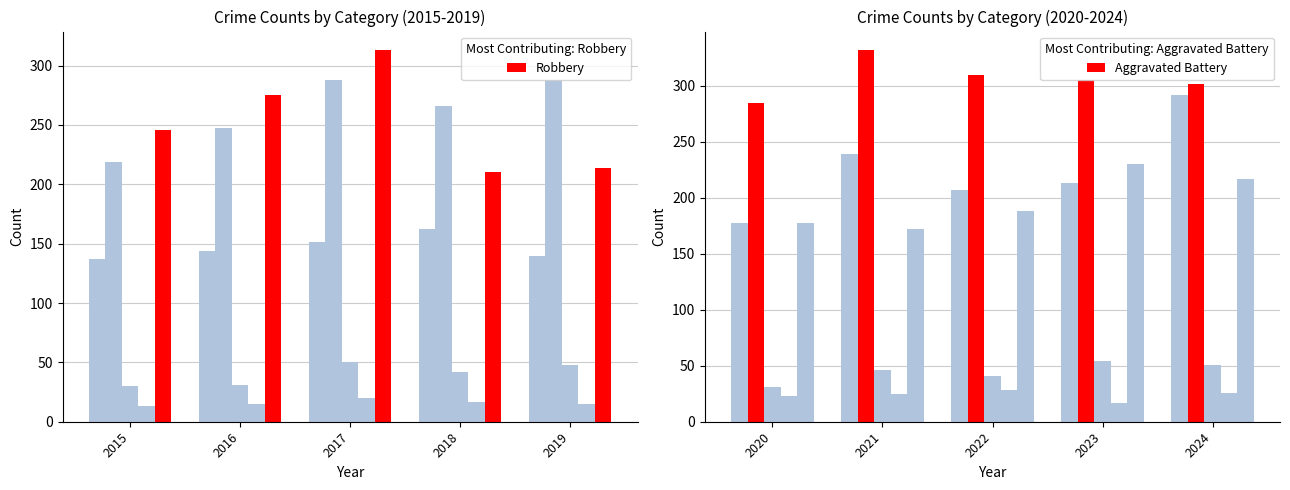

Is the value of Robbery at 2018 greater than the value of Aggravated Battery at 2018?

No